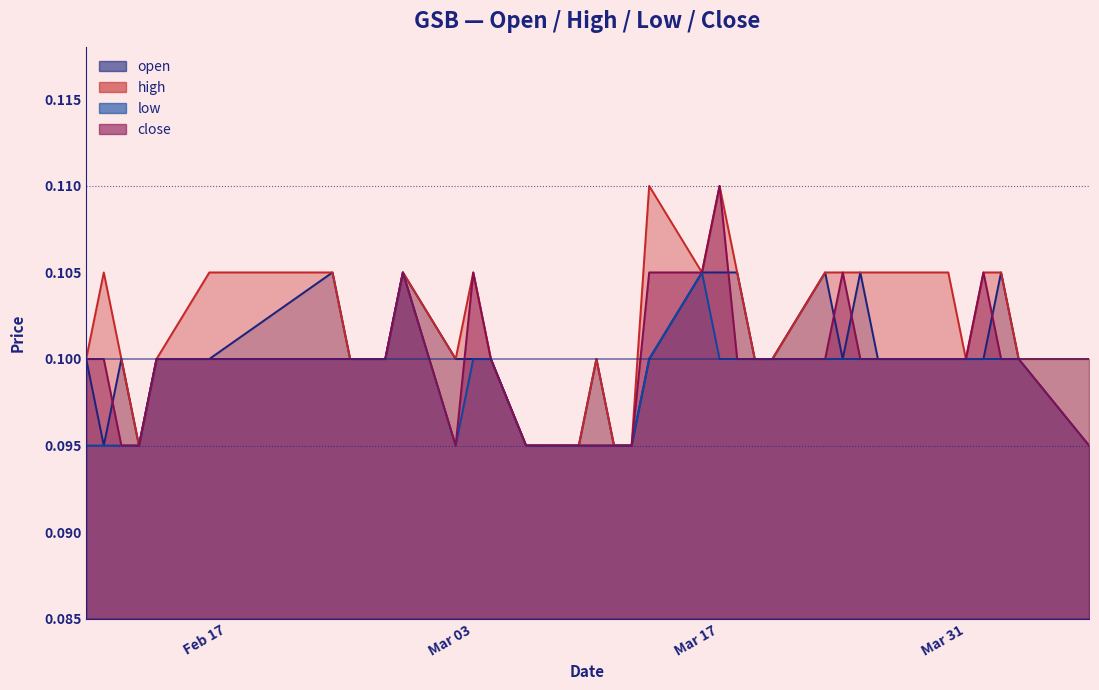

The high series shows 0.0 at Mar 17. True or false?

False